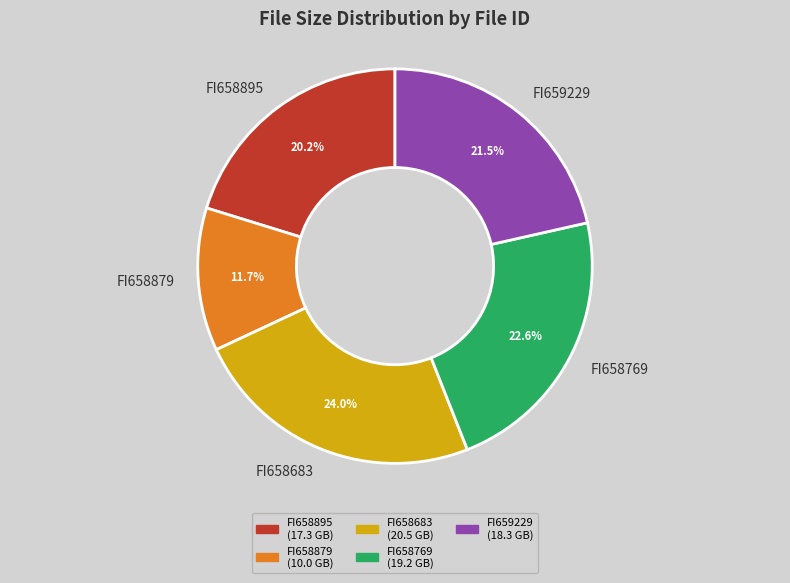

How many segments does this pie chart have?

5